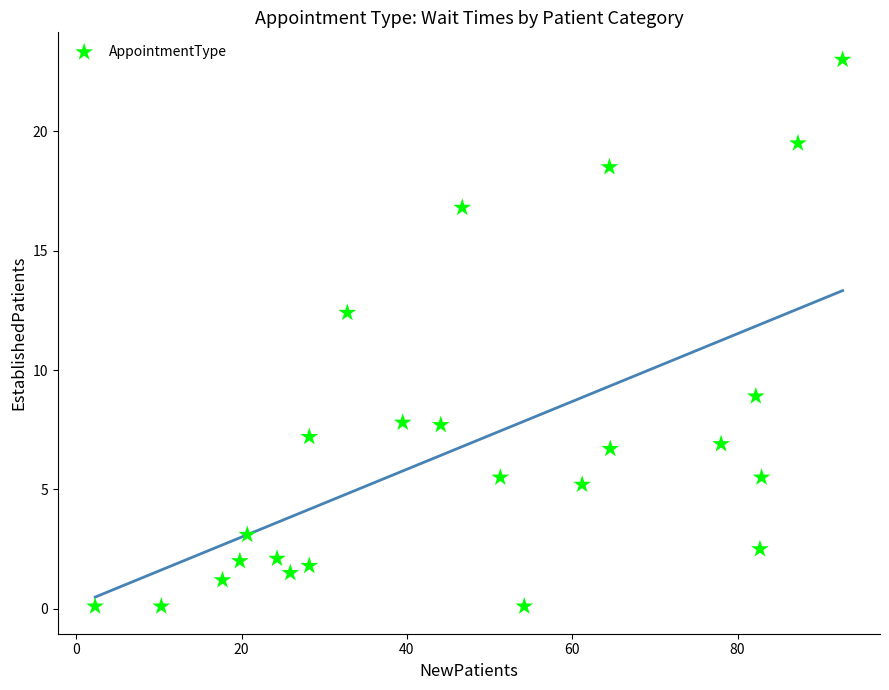

What is the range of Y values (max minus min)?

22.9